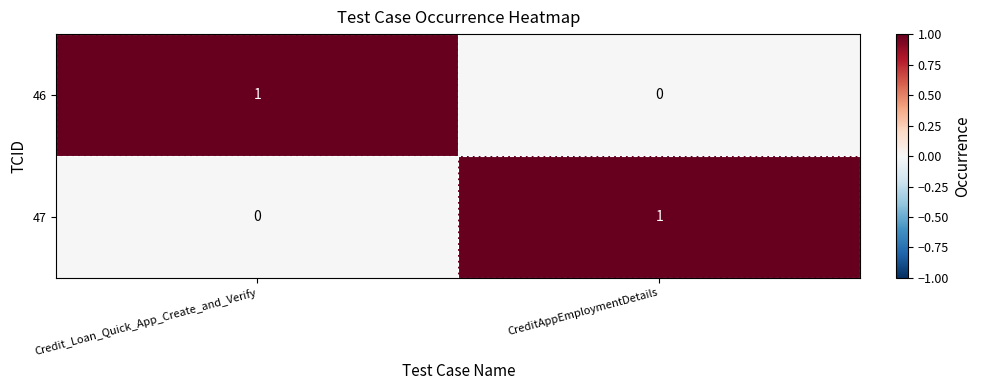

Where is 46 nearest to the value 0?

CreditAppEmploymentDetails